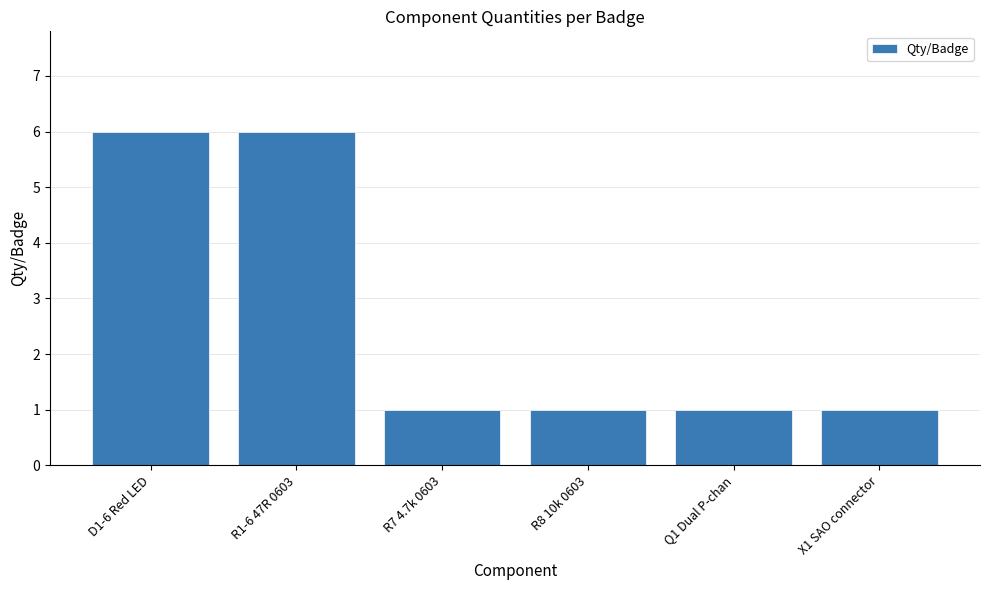

How many distinct data groups are displayed?

1